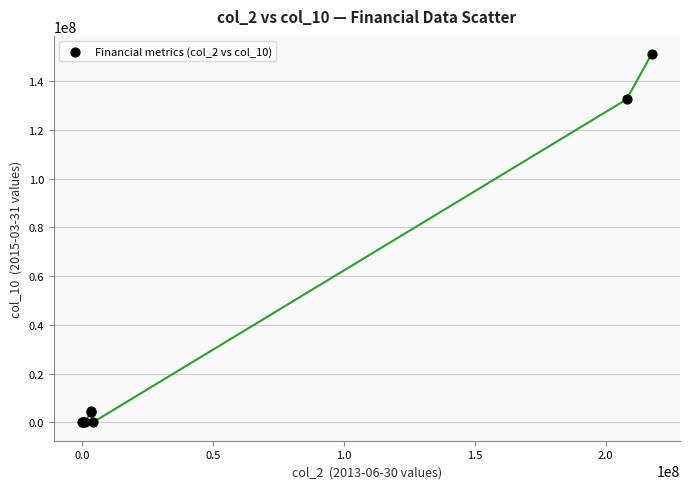

What Y value in the scatter plot is closest to 75495000?

132494000